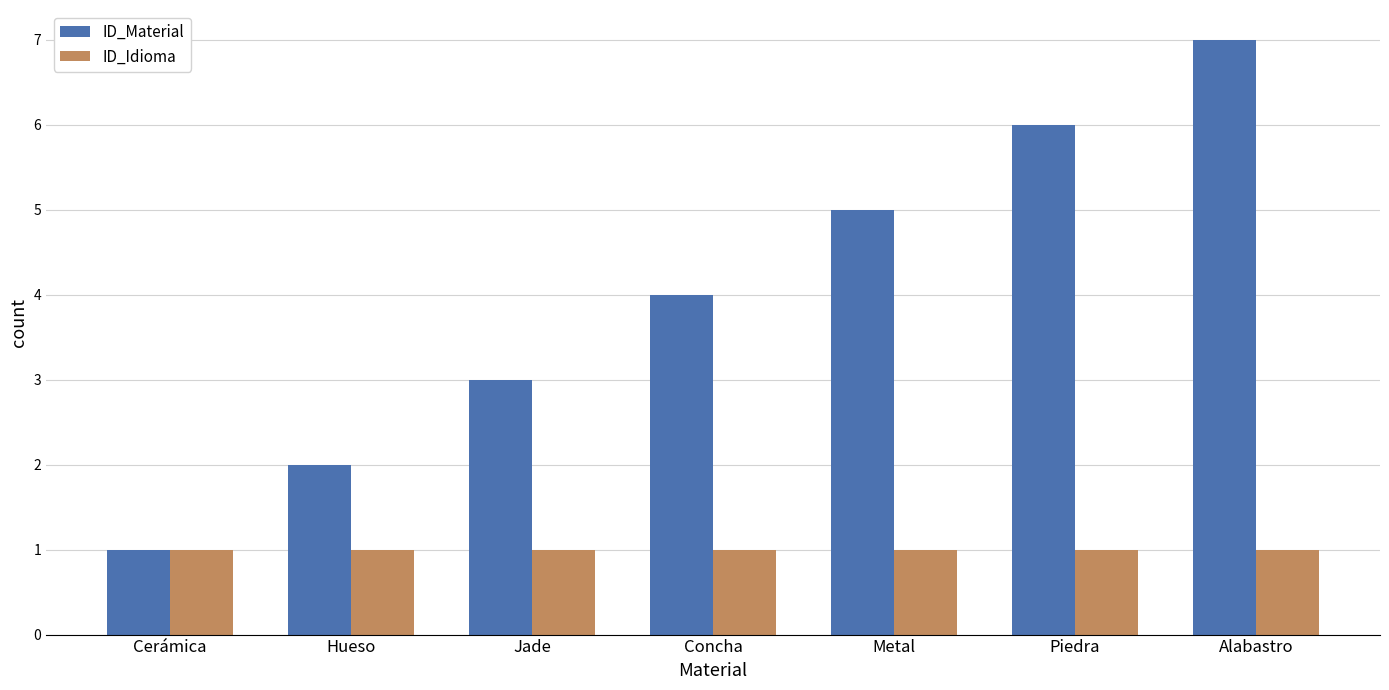

How many data points does each series have?

7